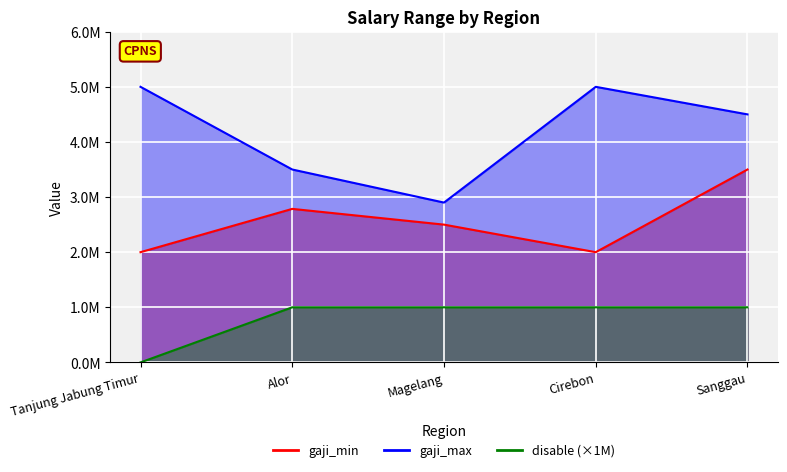

What is the value of the gaji_min point at the 1st from the left?

2000000